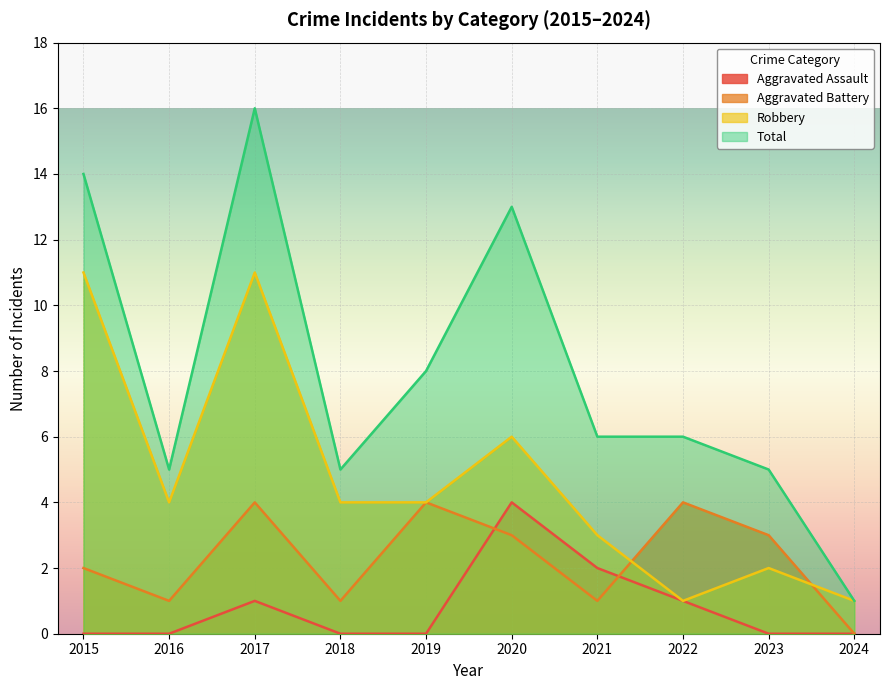

What is the value of the Robbery point at the 8th from the left?

1